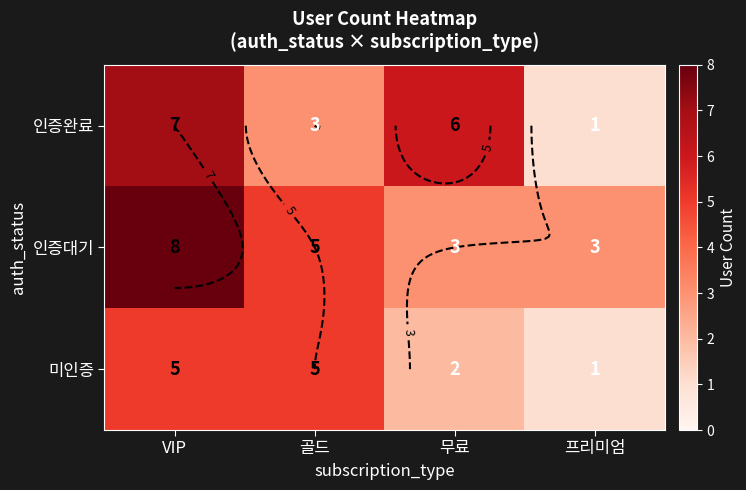

What is the difference between the second highest and minimum values in the 인증완료 series?

5